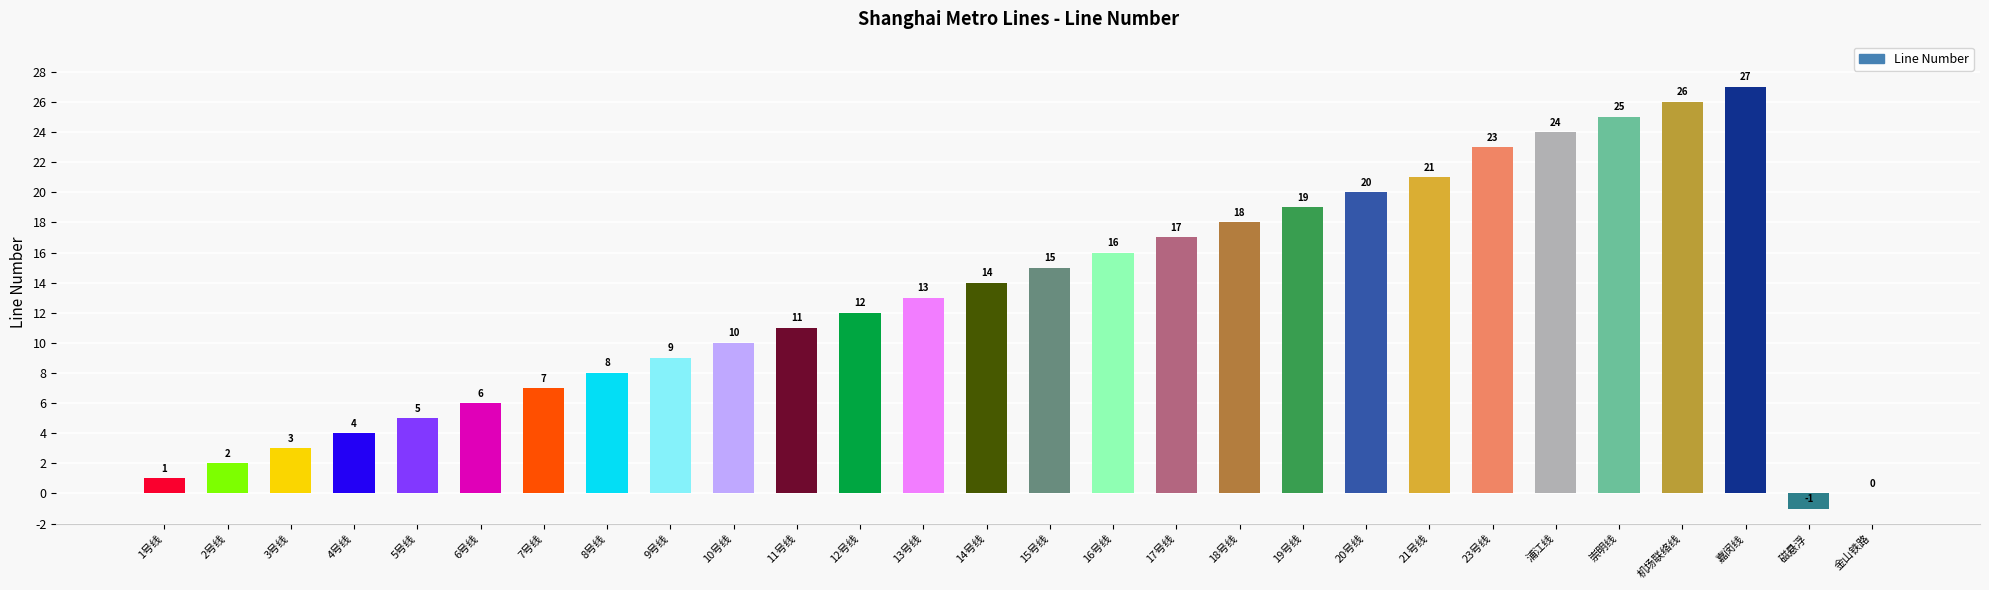

How many categories are shown in the chart?

28